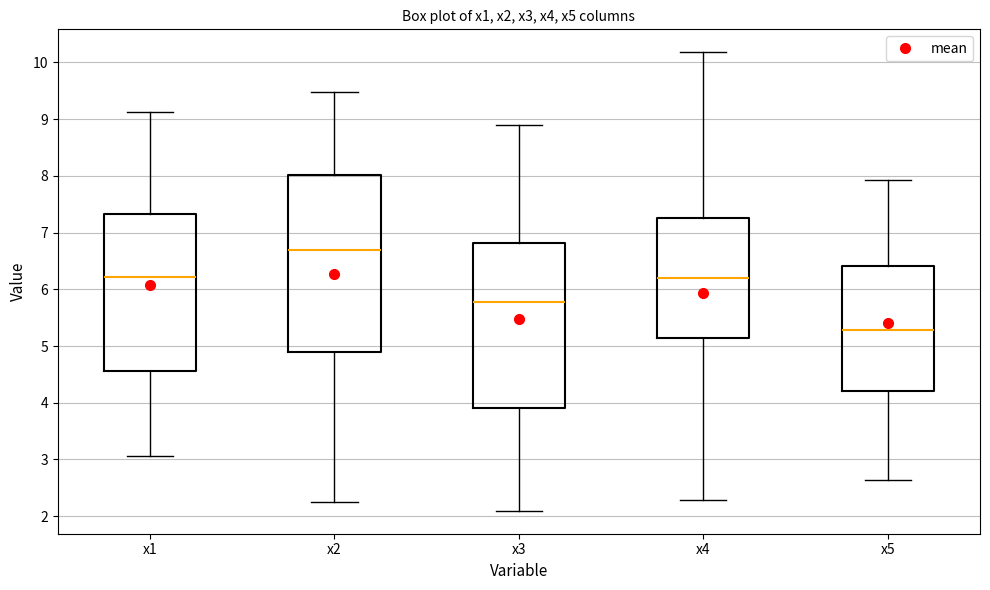

Which box has the lowest median line?

x5